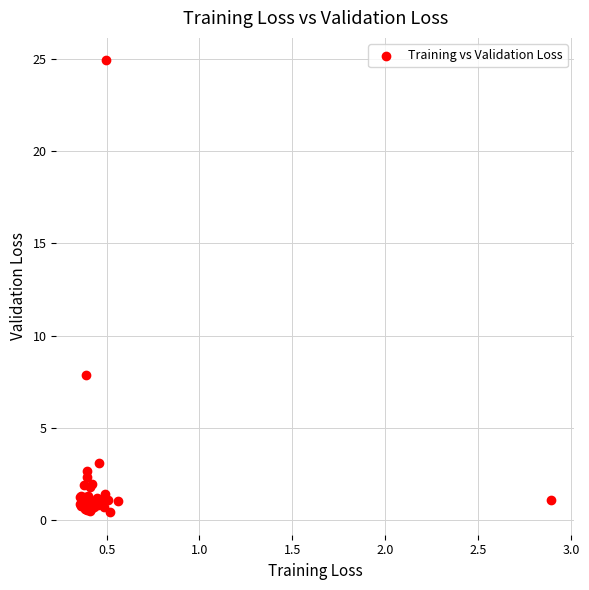

What Y value in the scatter plot is closest to 12?

7.9